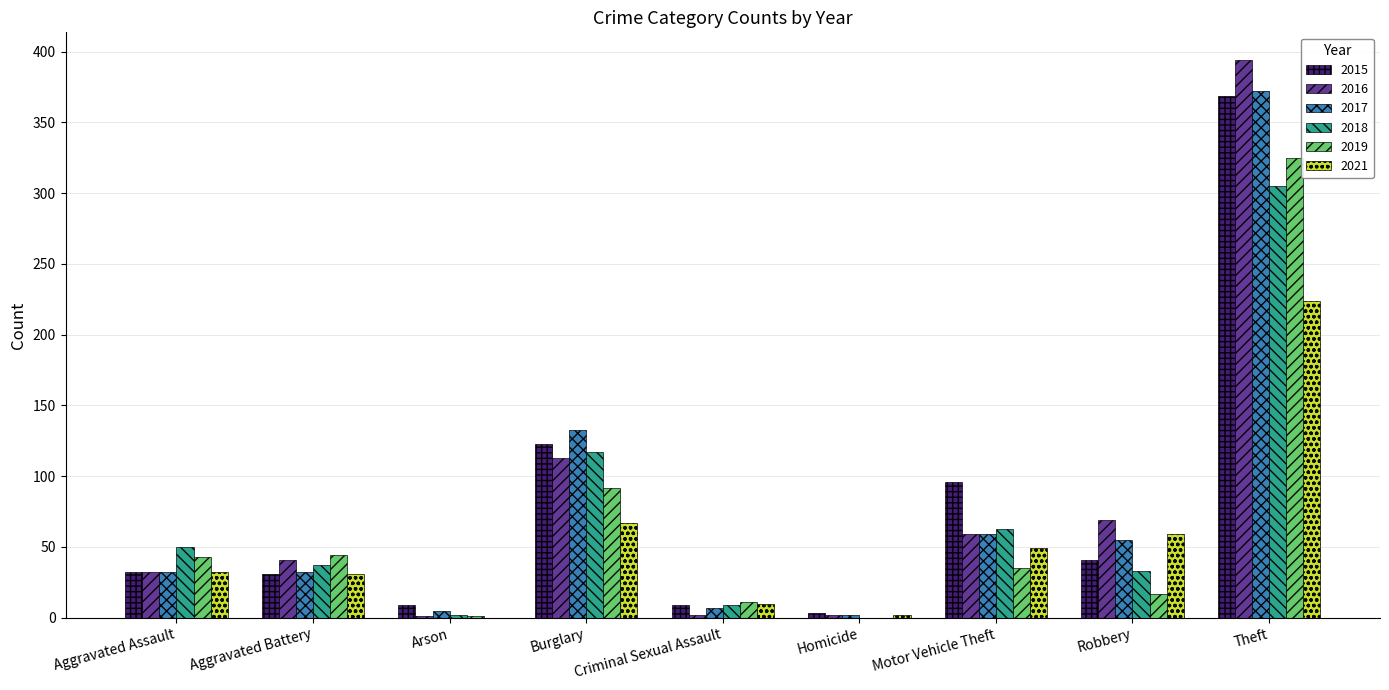

Is the value of 2019 at Aggravated Assault greater than the value of 2017 at Arson?

Yes